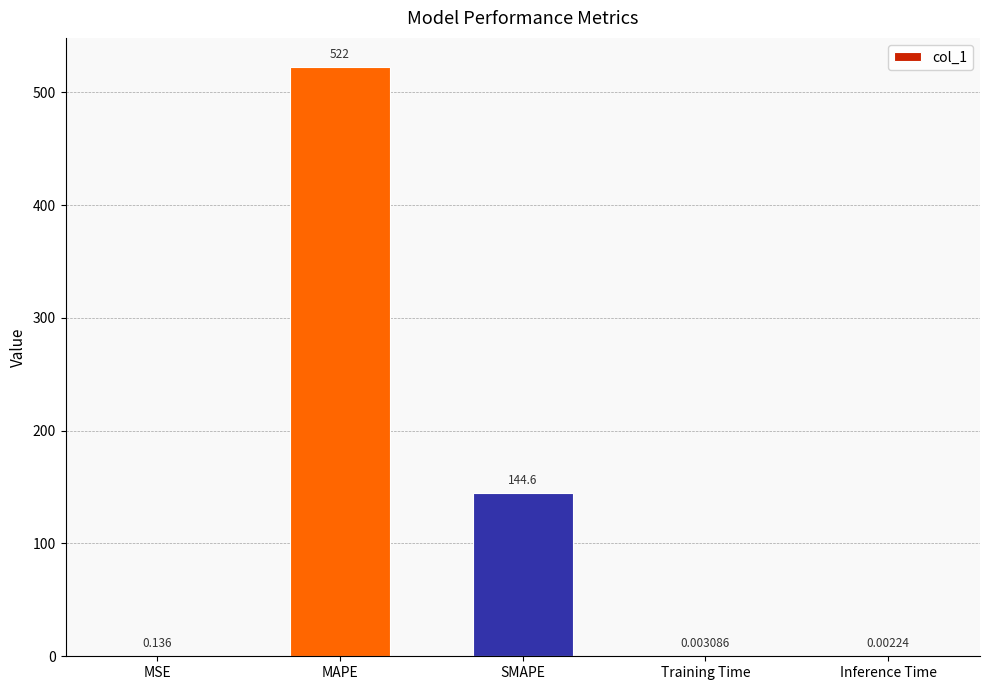

Where is the data nearest to the value 261?

SMAPE